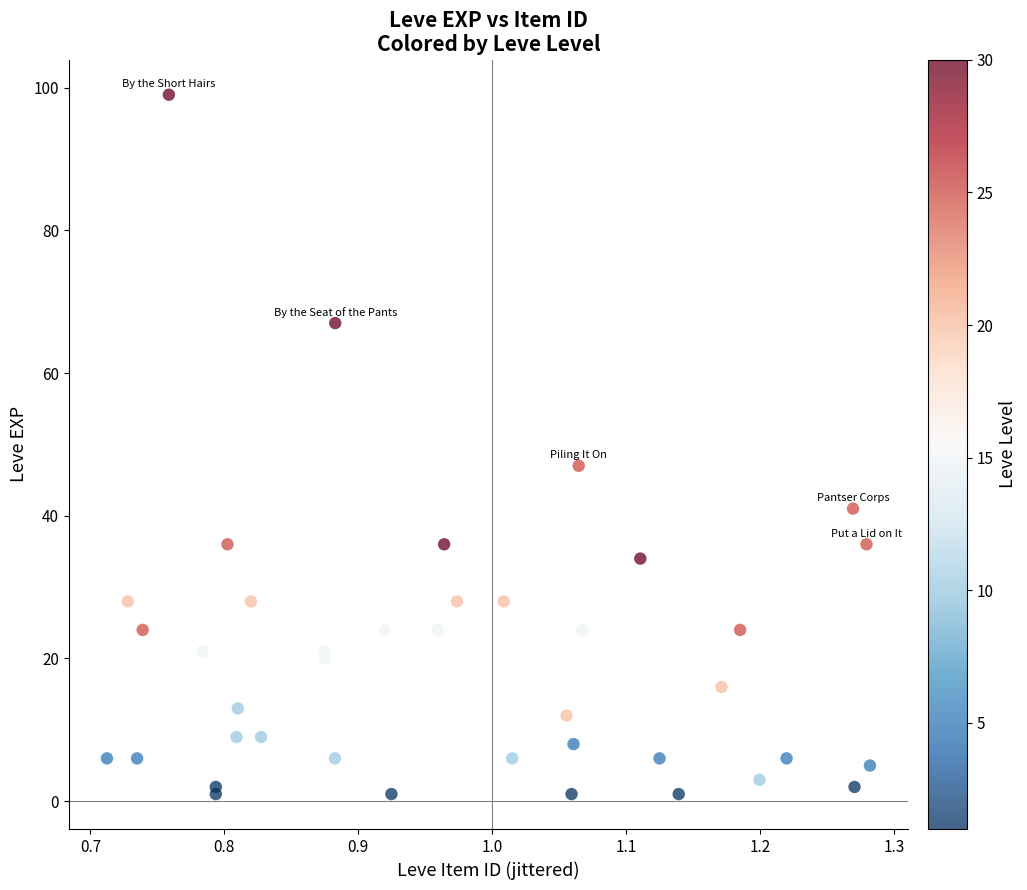

What Y value in the scatter plot is closest to 50?

47